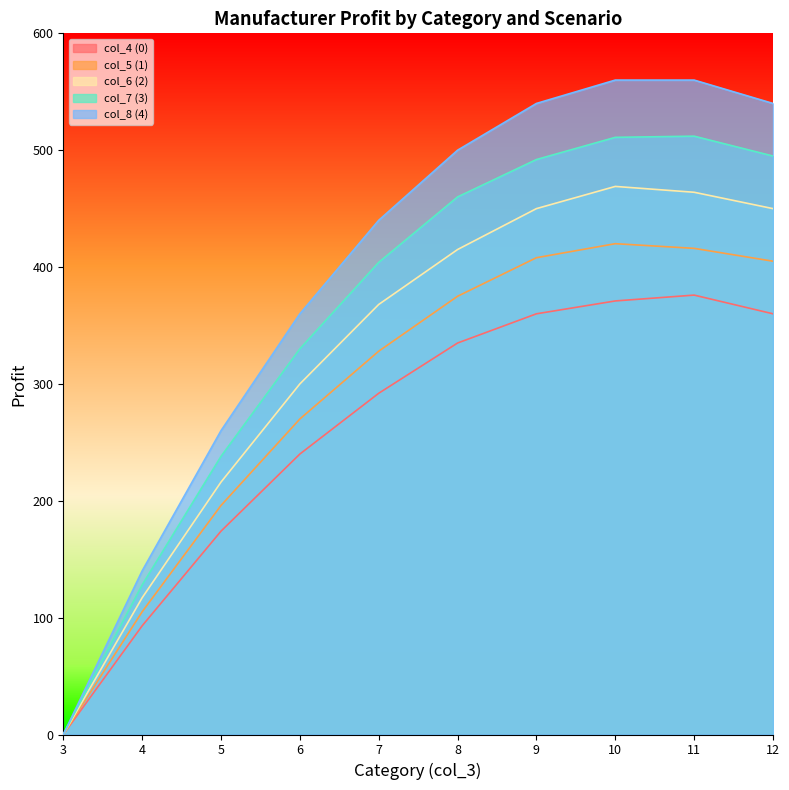

At how many categories does at least one series exceed 108?

9